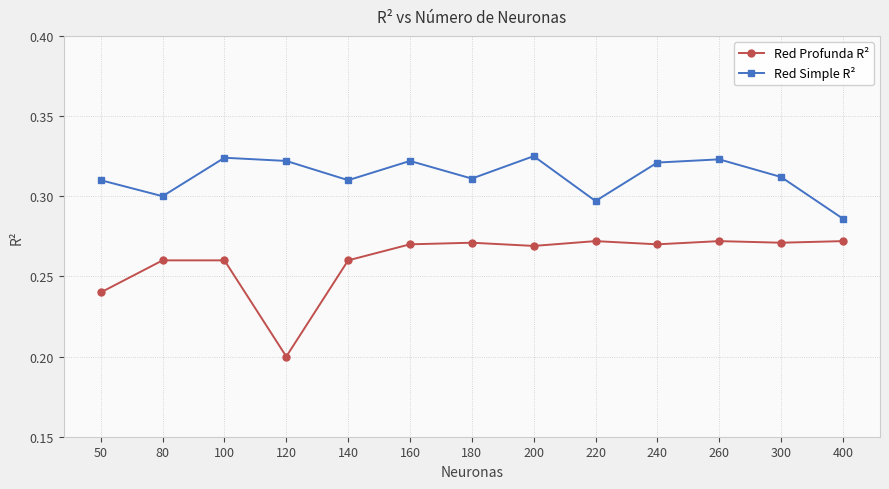

Count the Red Simple R² values in the range 0 to 1.

13